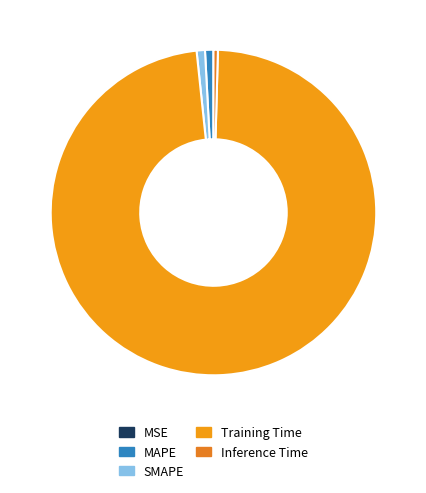

Is it true that MAPE is 10% of the pie?

False